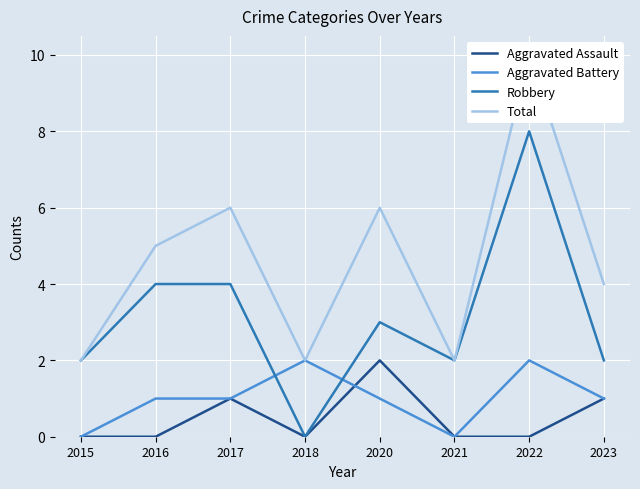

True or false: Robbery and Total intersect in this chart.

False